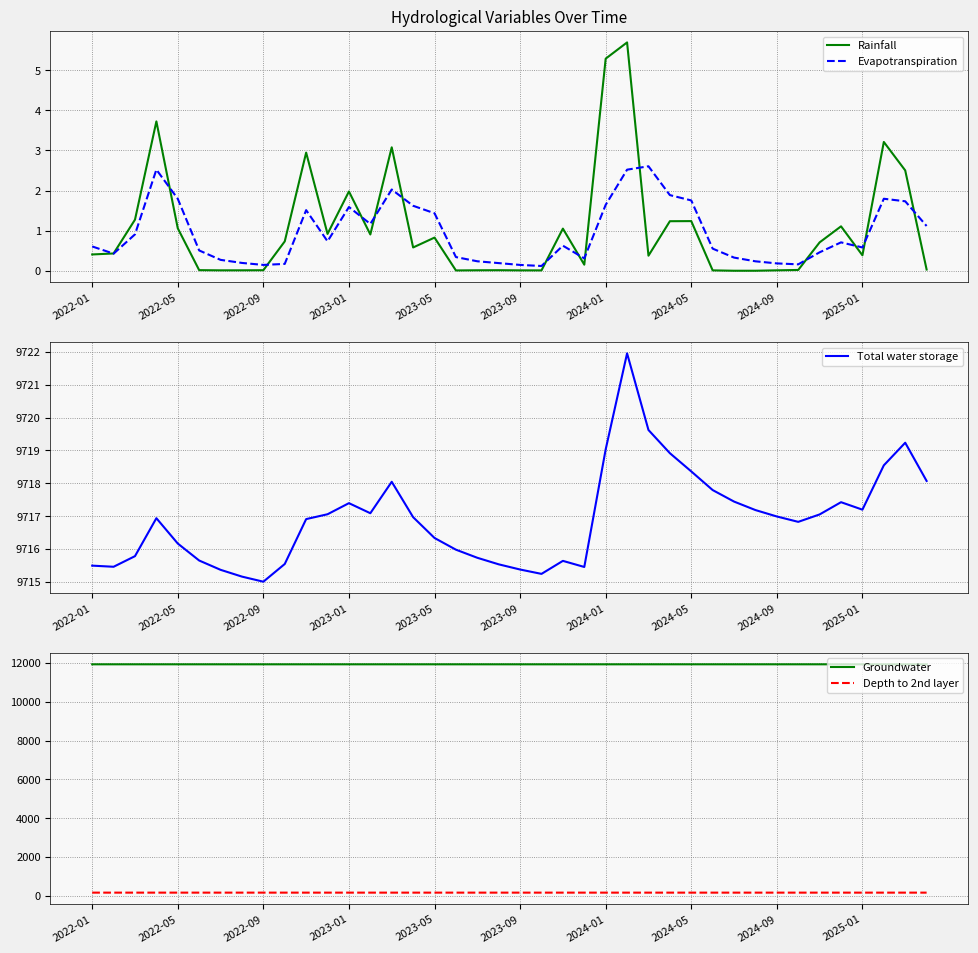

Is it true that Rainfall equals 1.9 at 2022-05?

False